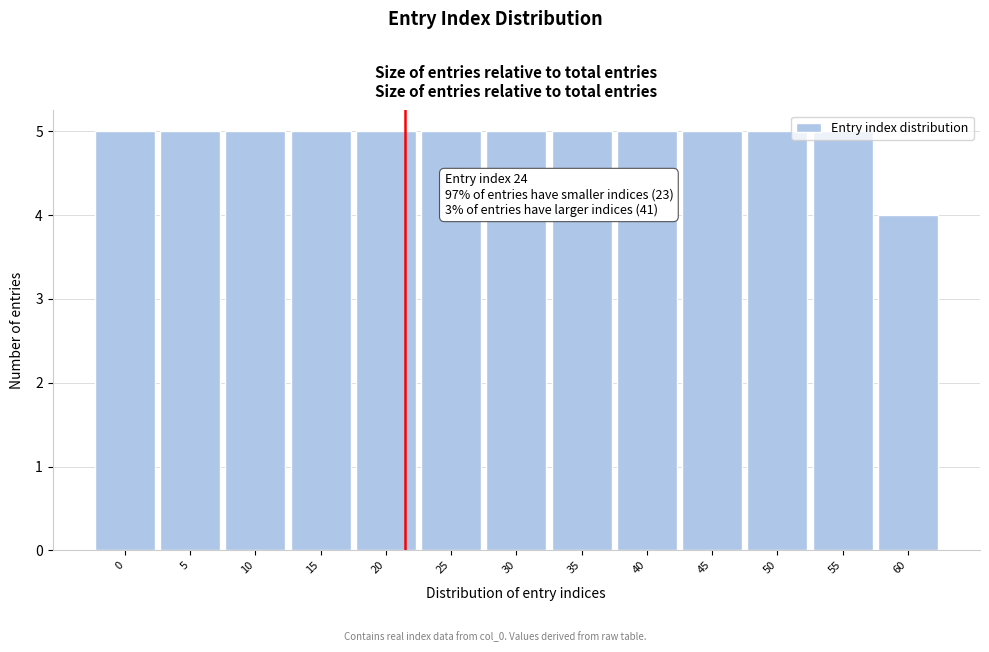

Approximately how many times larger is the value at 25 compared to 55?

1.0